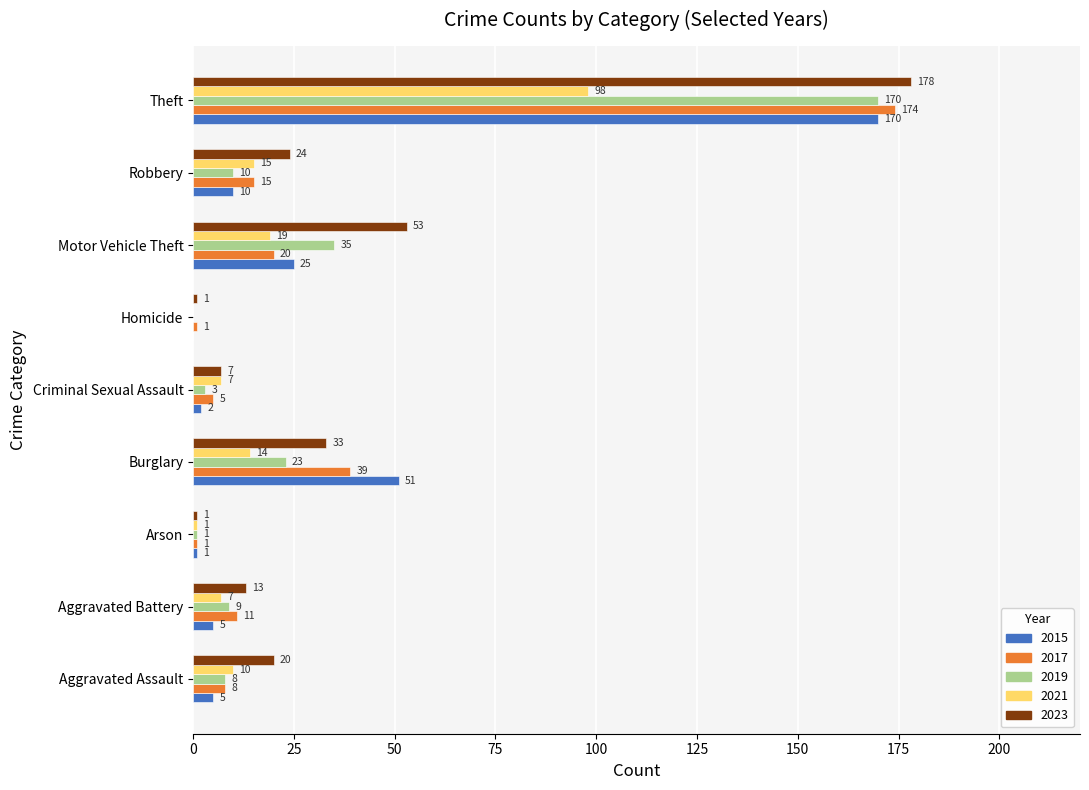

Read the 2019 value at Theft, to the nearest 5.

170